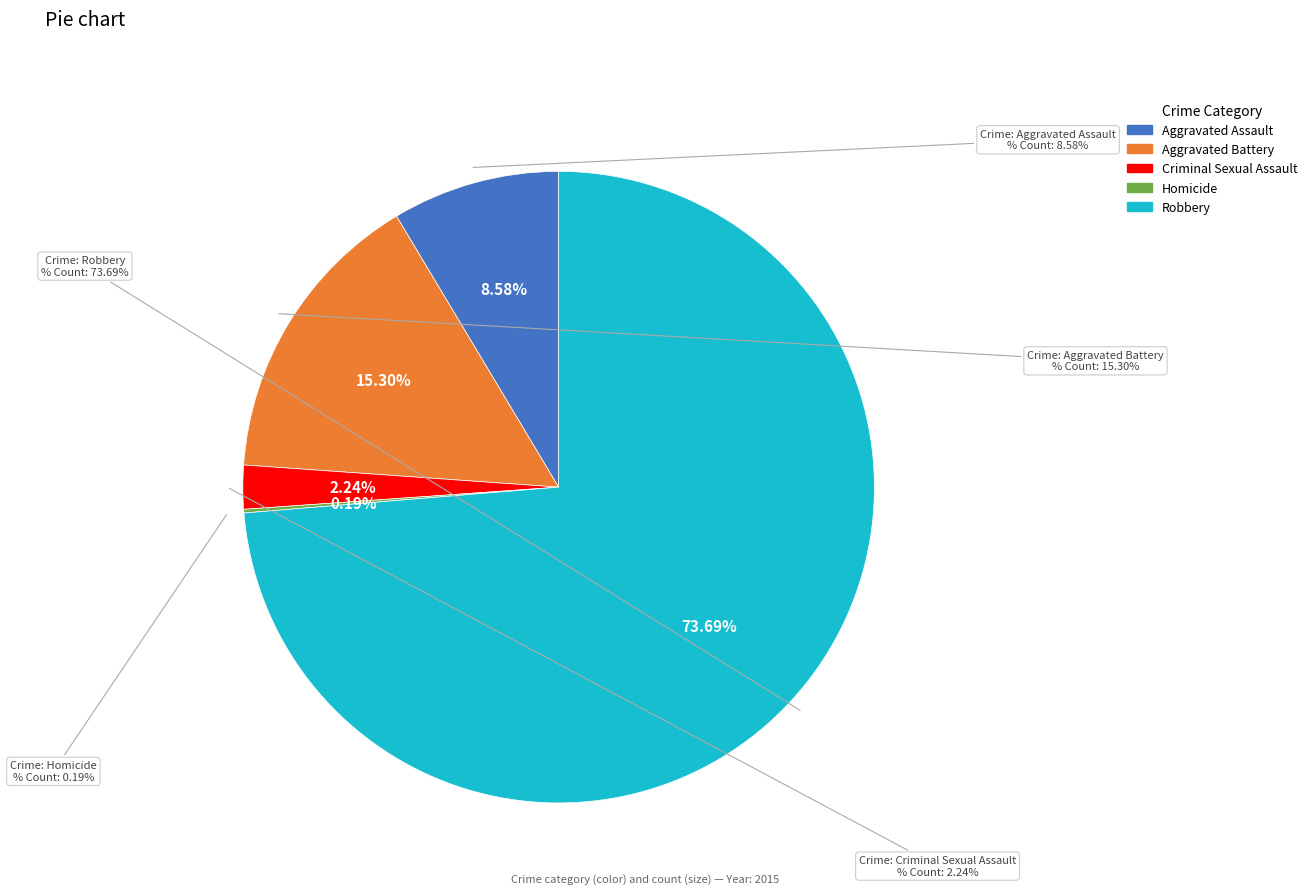

To the nearest percent, what is the combined percentage of Homicide and Aggravated Battery?

15%